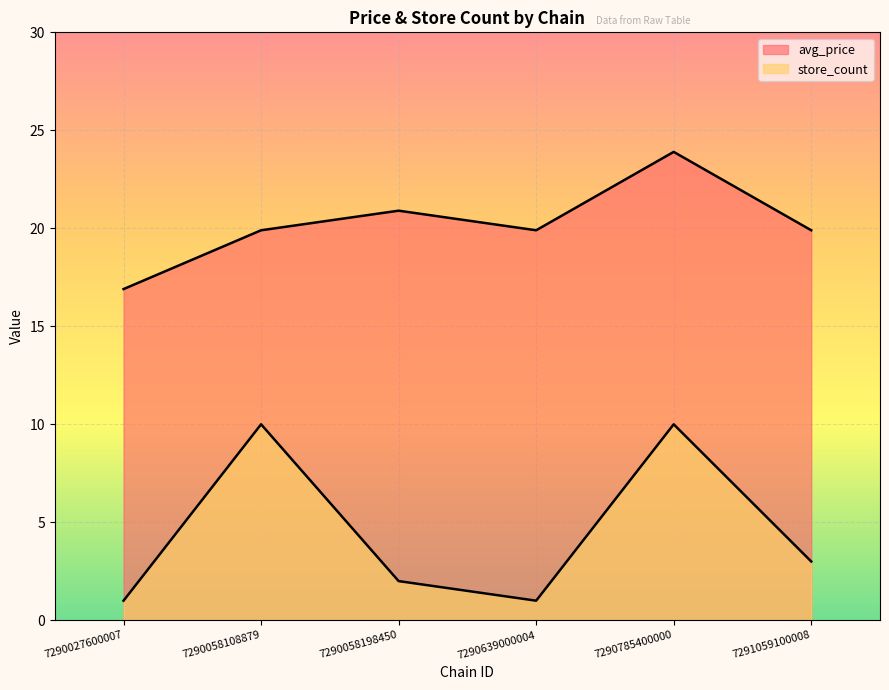

How many store_count values are between 1 and 10?

6